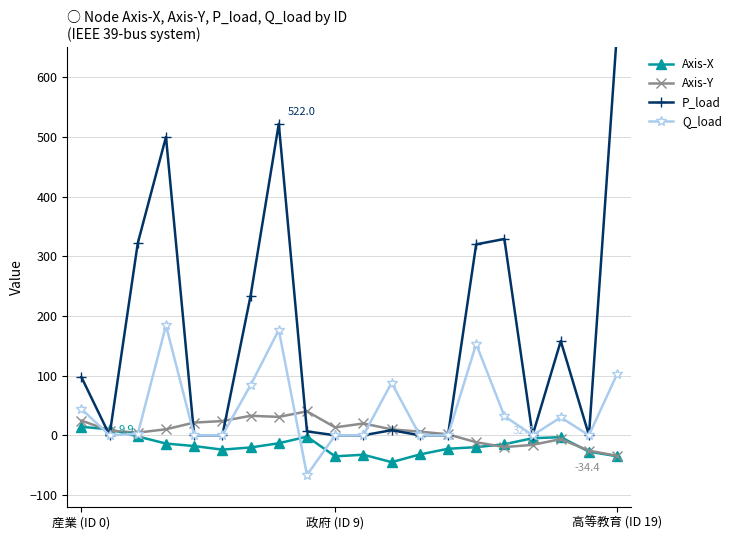

What is the total value across all series at 12?

-26.0